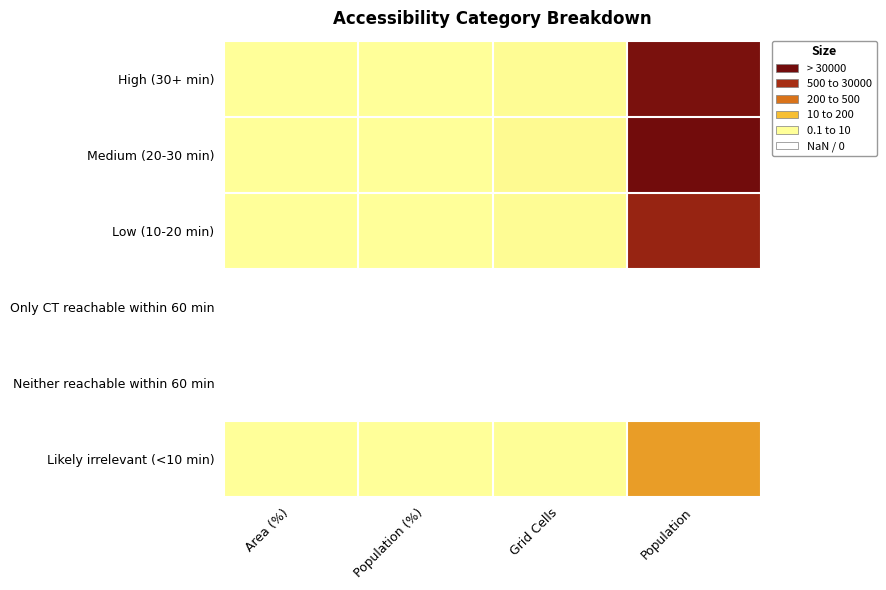

Rank the categories by Low (10-20 min) value from lowest to highest.

Population (%), Area (%), Grid Cells, Population